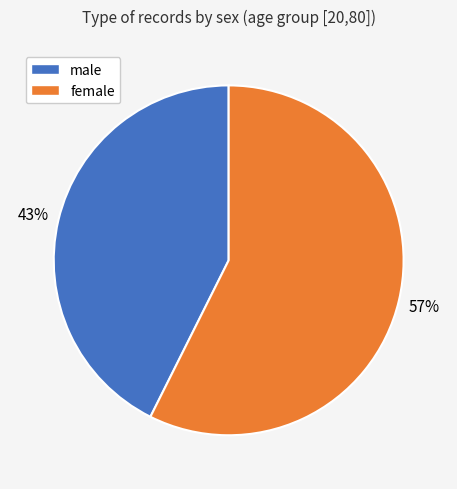

To the nearest percent, what portion does female represent?

57%